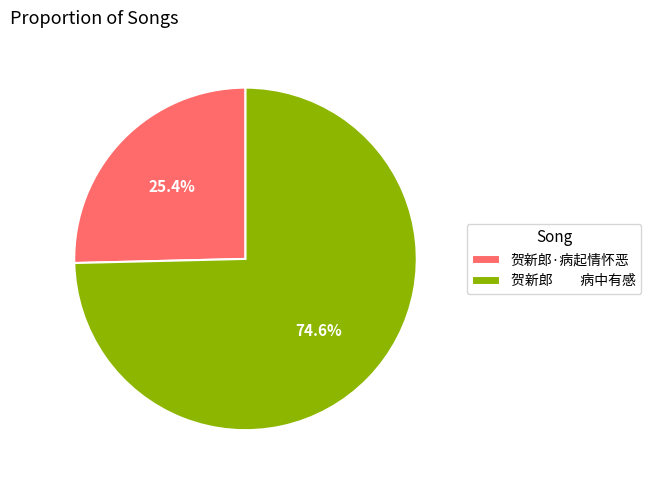

Which category has the biggest portion of the pie?

贺新郎 病中有感